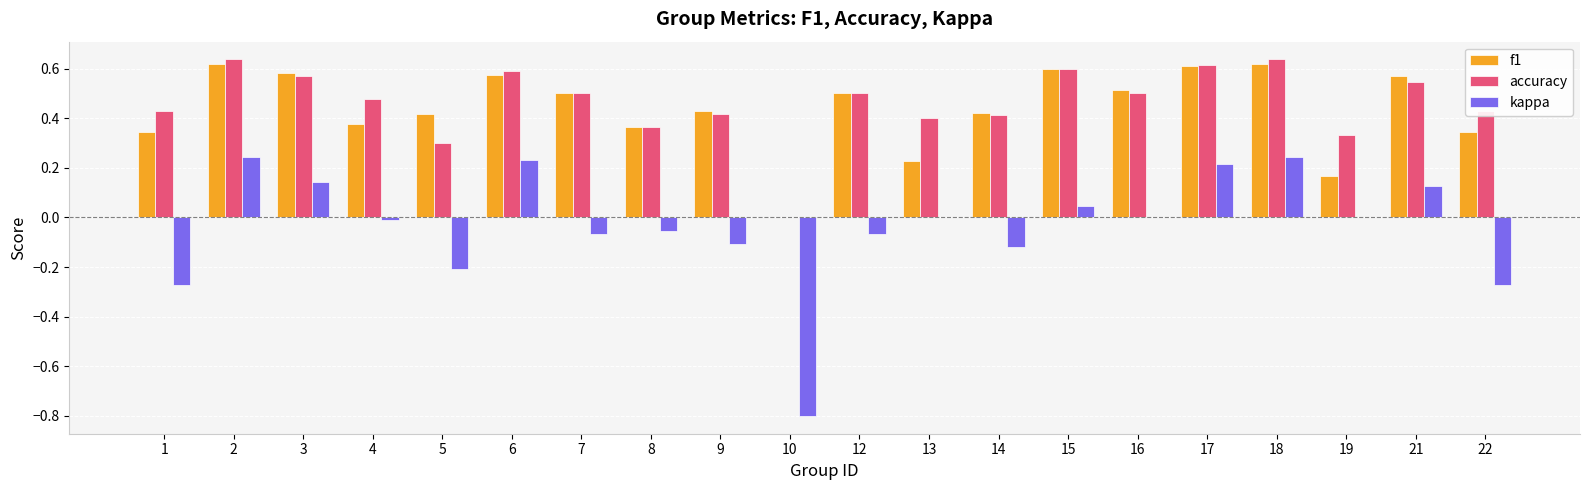

What is the sum of all accuracy values?

9.3